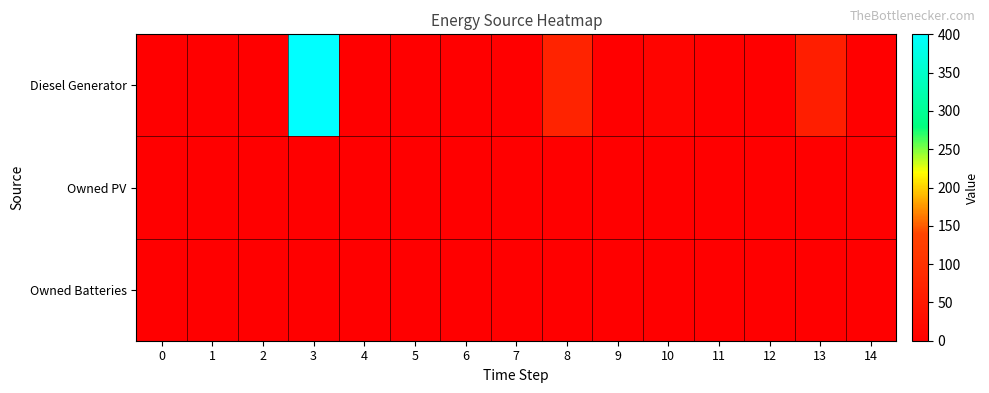

Which series has the widest spread of values?

row_0